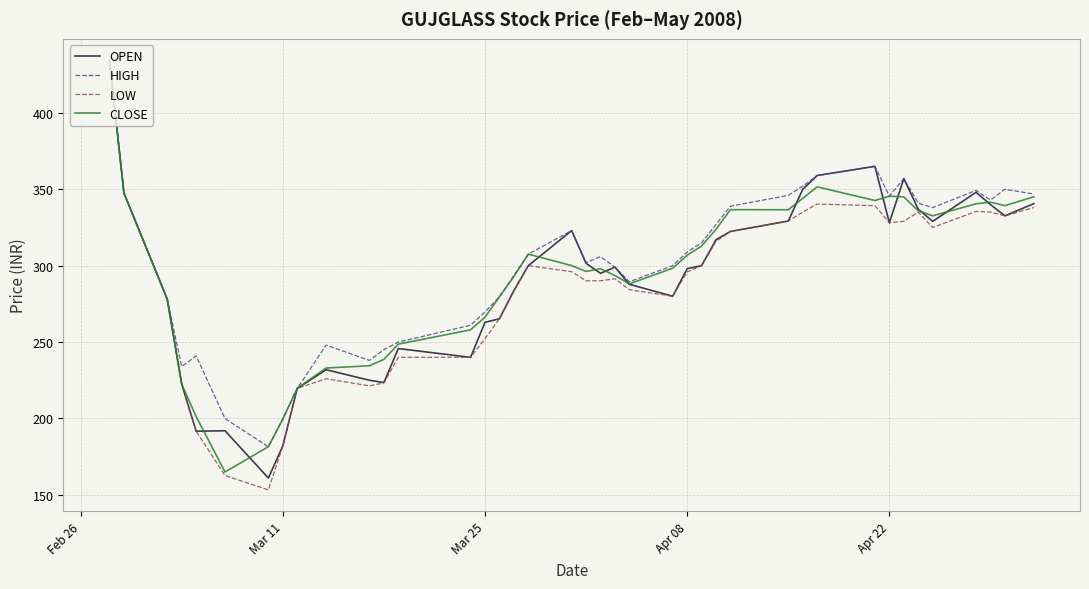

What is the average value of the CLOSE series?

294.1